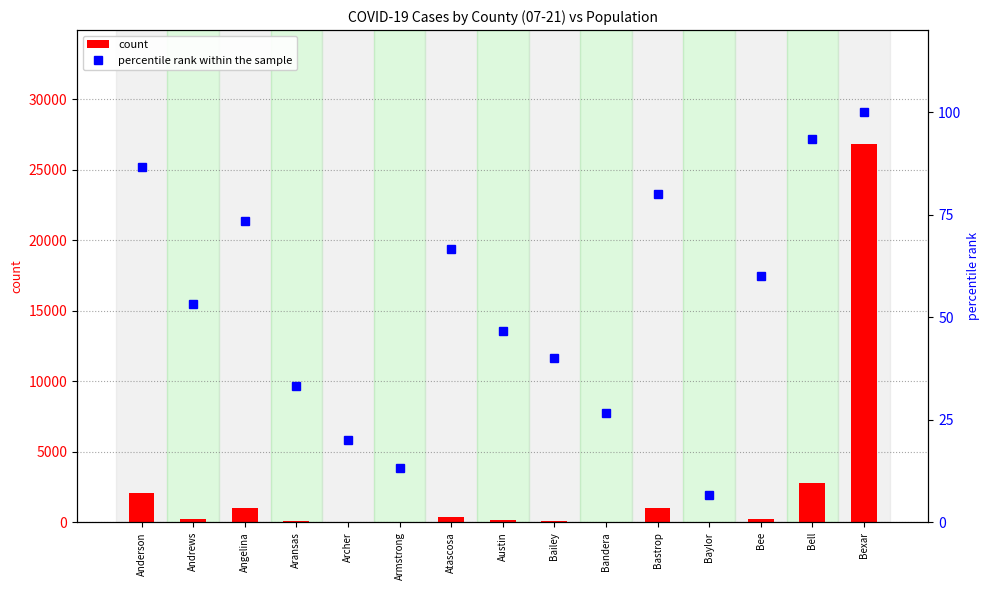

At how many categories does at least one series exceed 5949?

1